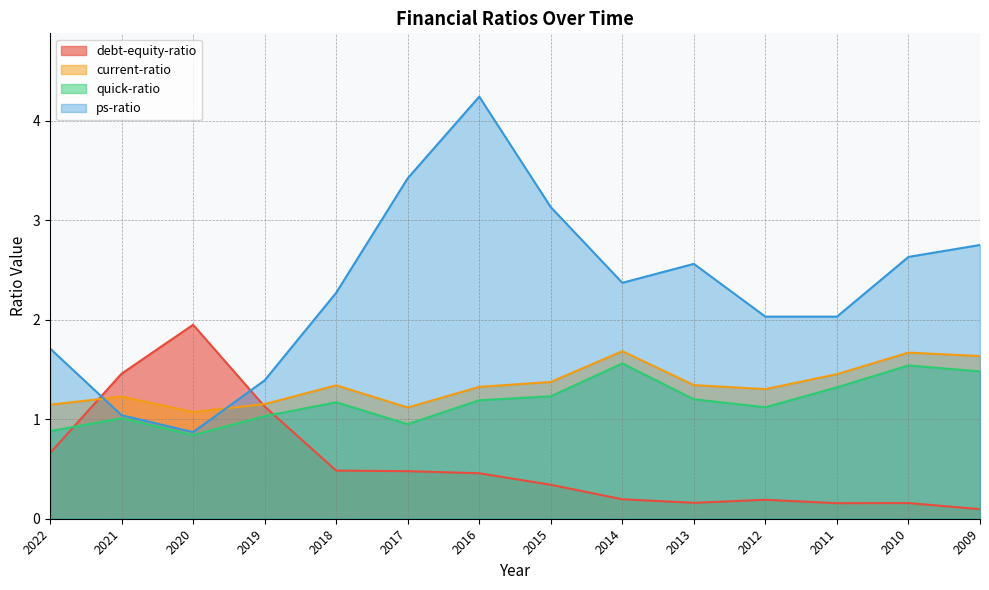

What is the average value of the debt-equity-ratio series?

0.6